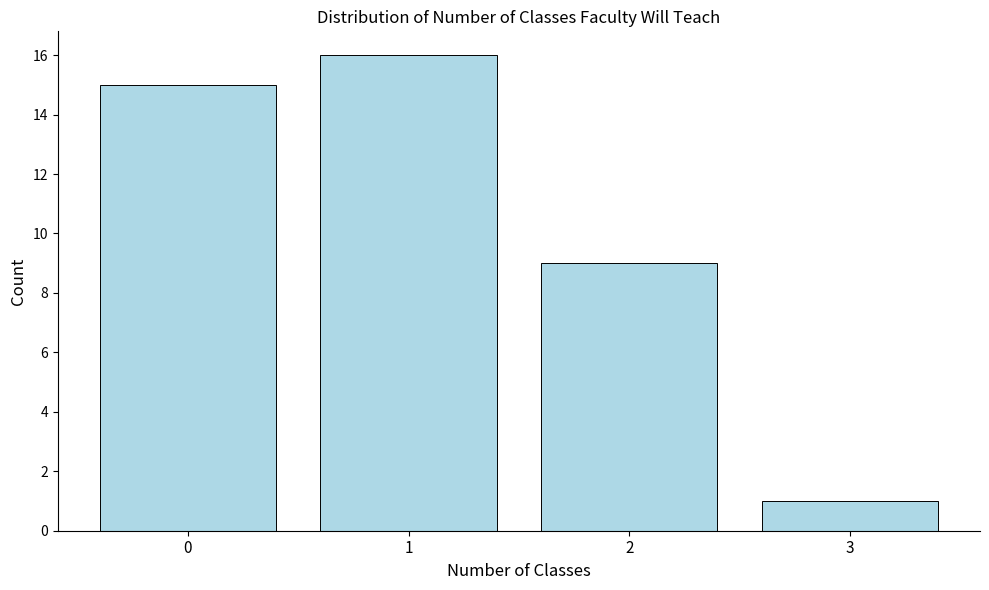

Reading right to left, extract all data points from this chart.

3=1	2=9	1=16	0=15